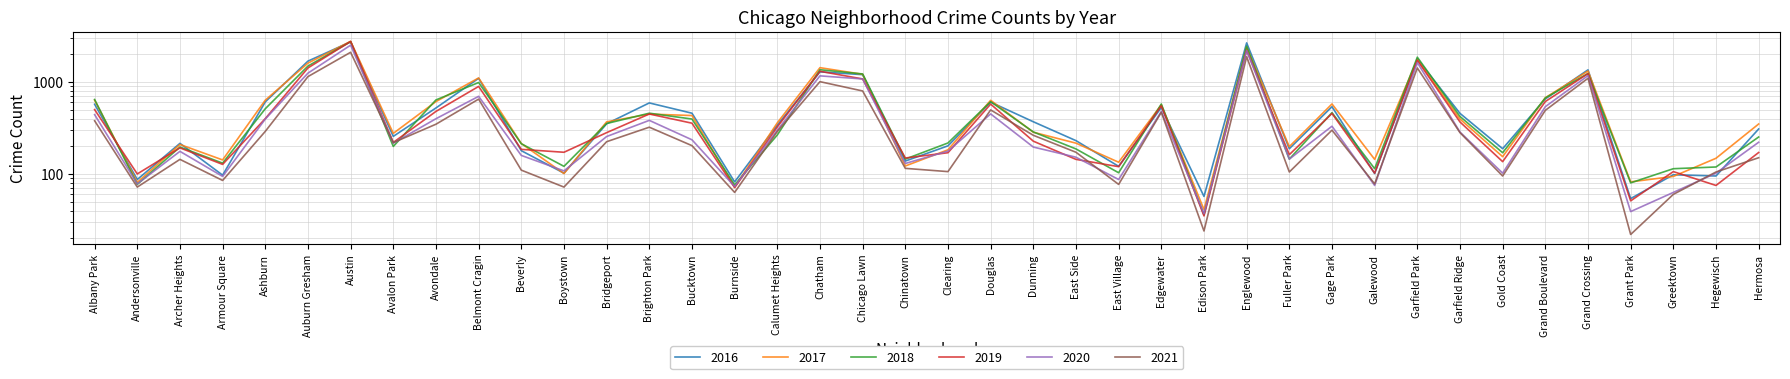

Which series has the largest total across all categories?

2016